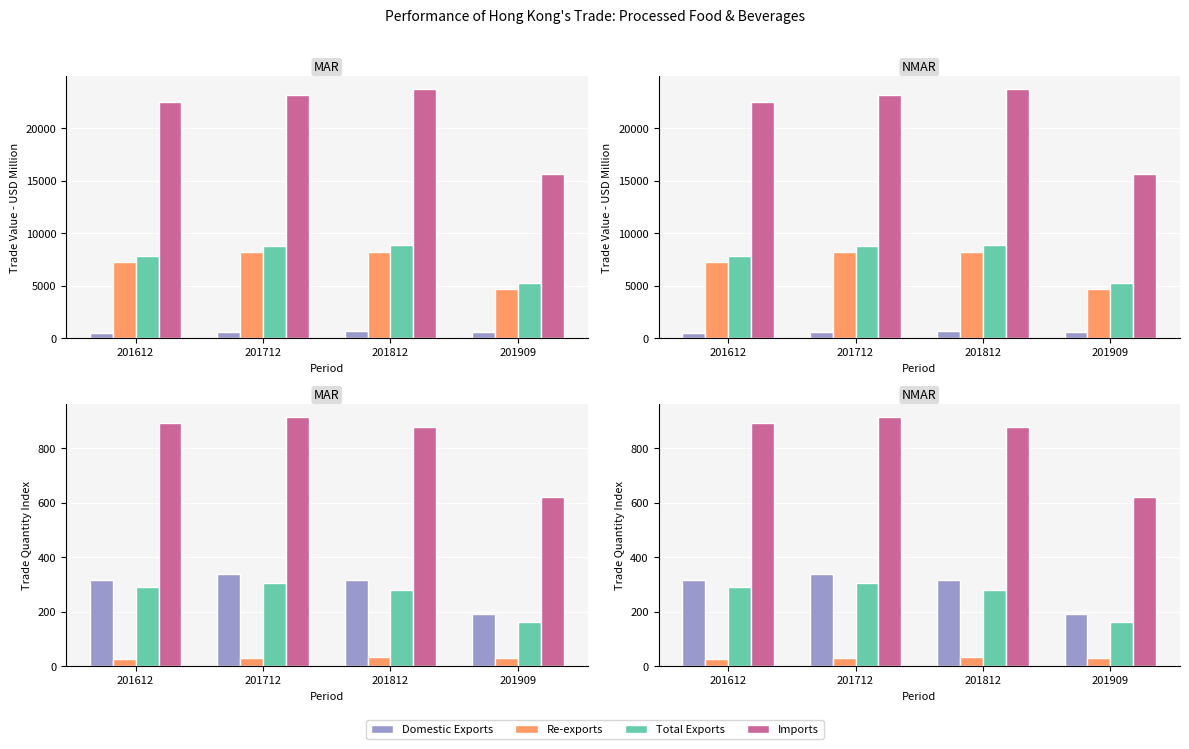

True or false: Total Exports has a value of 7804.2 at 201612.

True